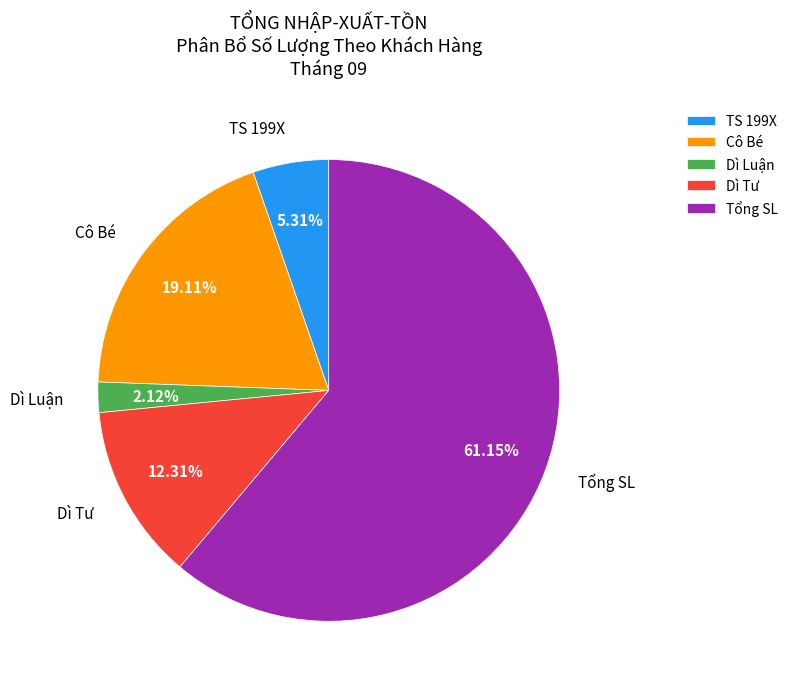

To the nearest percent, what is the average slice percentage?

20%